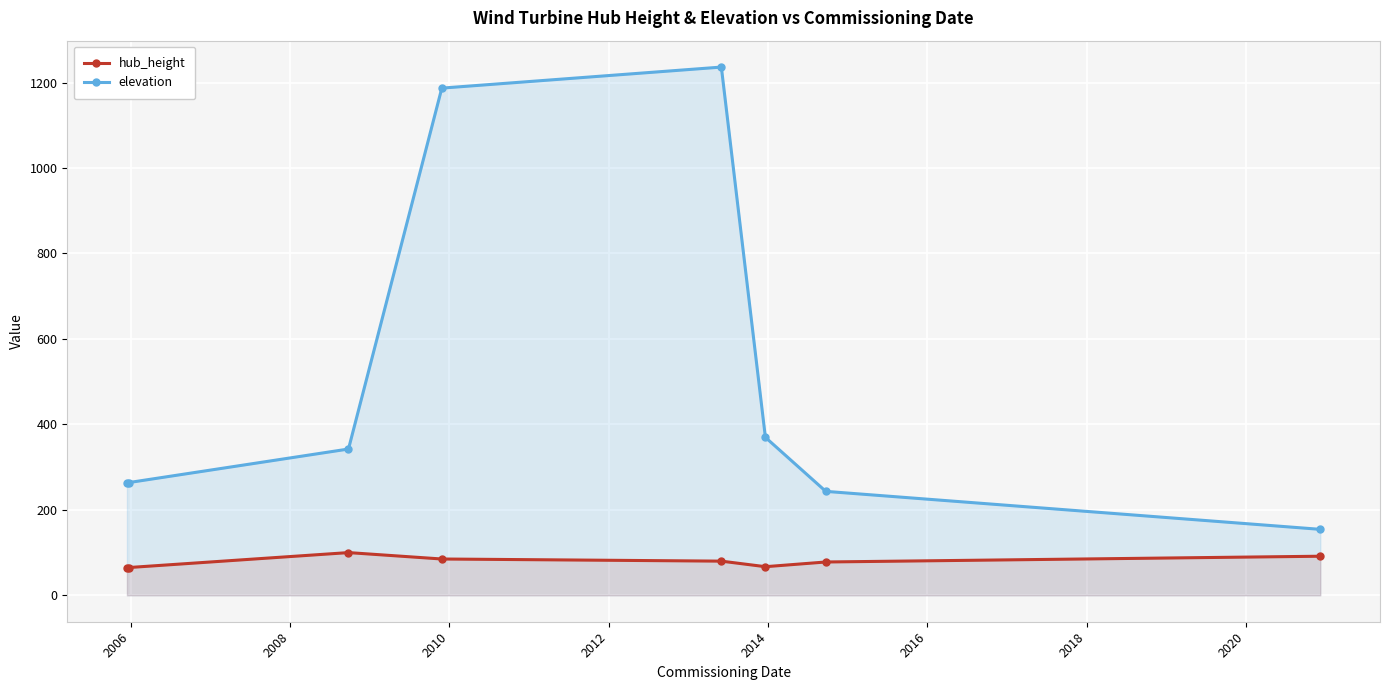

Which series has the widest spread of values?

elevation